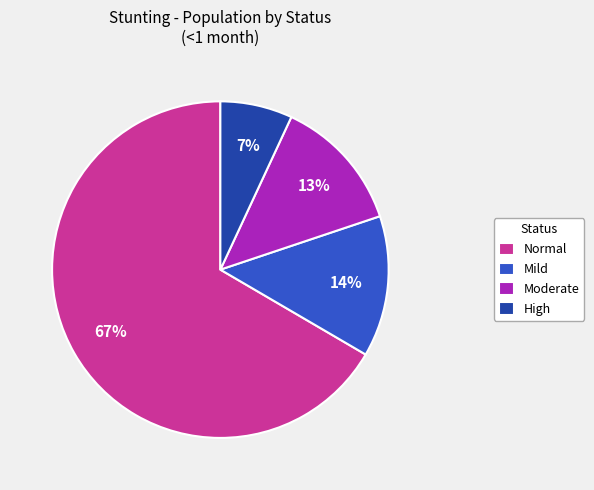

Is there any slice that represents more than half of the pie?

Yes